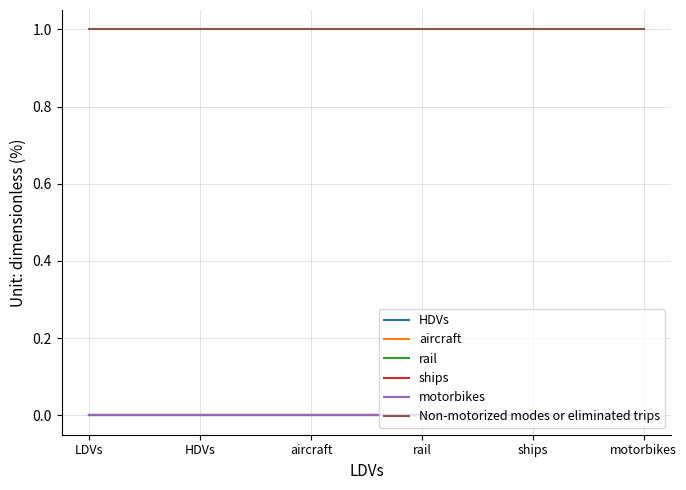

Which series has the widest spread of values?

HDVs